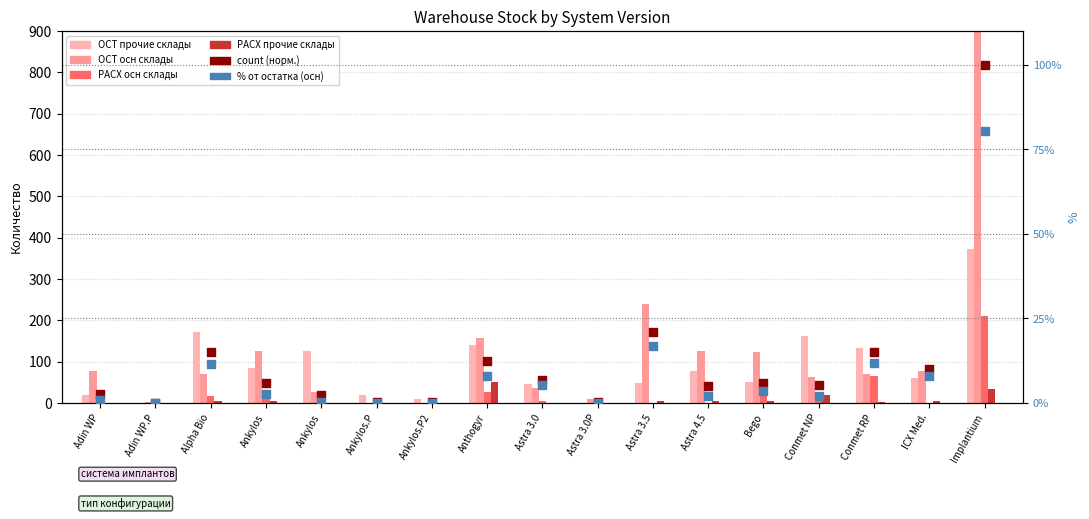

Which series has the largest total across all categories?

ОСТ (осн)